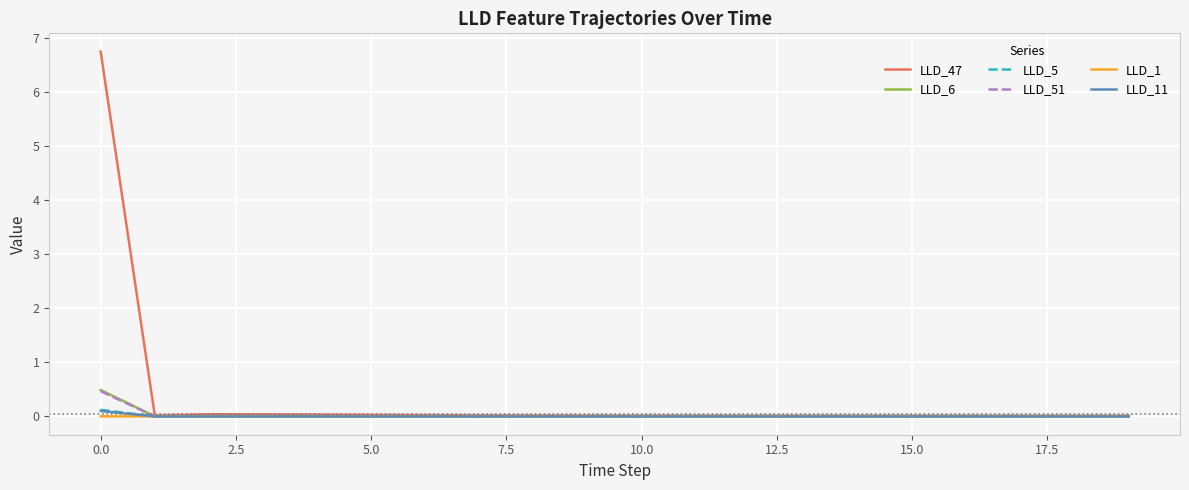

What are all the series names shown in the legend?

LLD_47, LLD_6, LLD_5, LLD_51, LLD_1, LLD_11